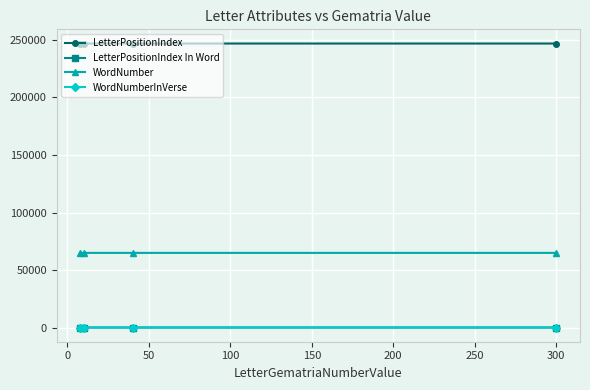

What is the greatest value displayed?

246910